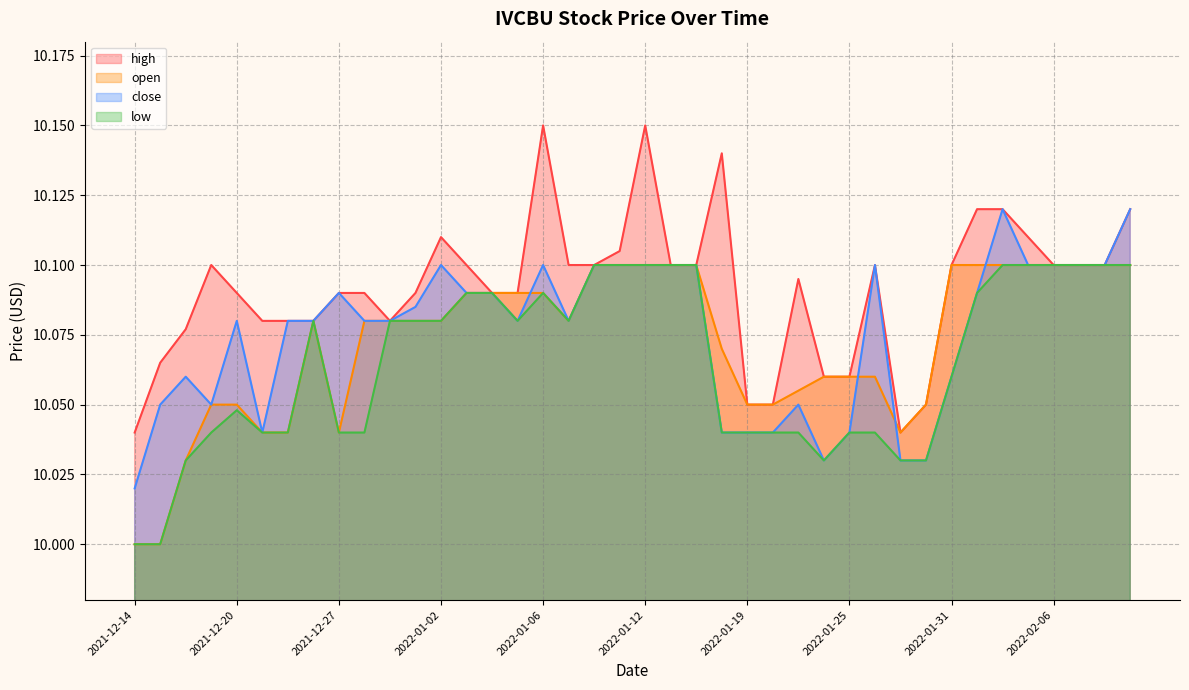

Which series has the largest total across all categories?

high